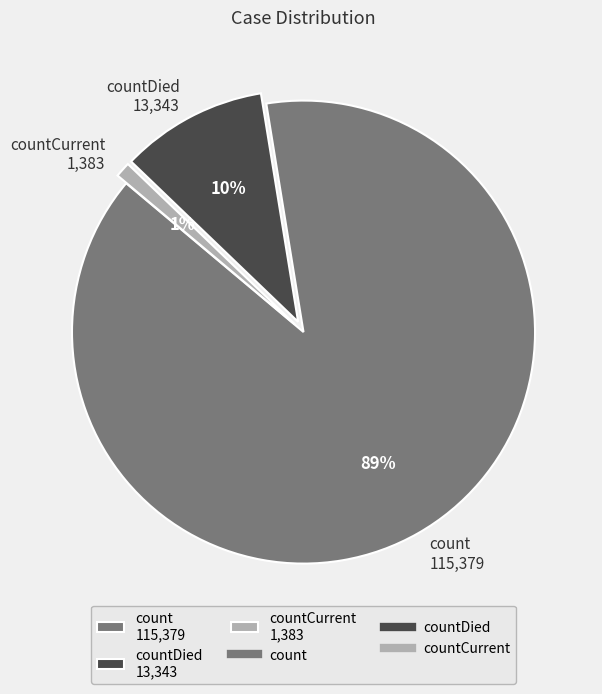

Is count 115,379 the majority of the pie?

Yes